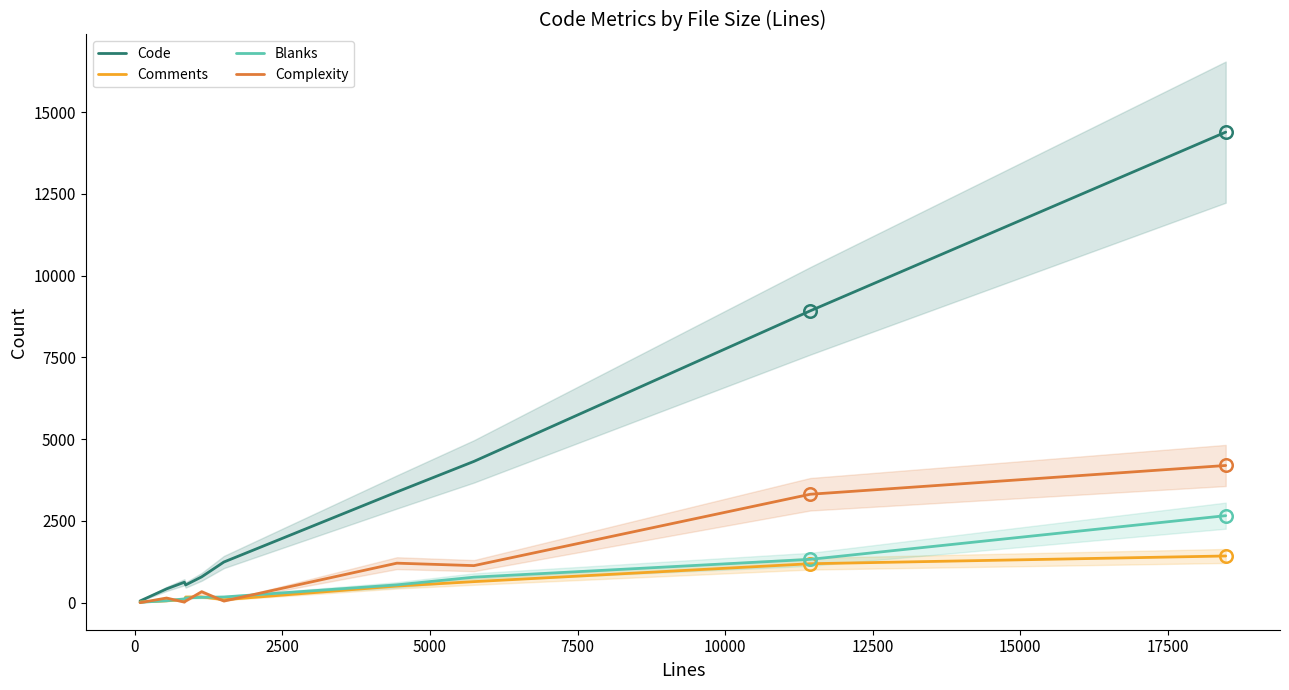

Is it true that Complexity equals 643 at 15000?

False